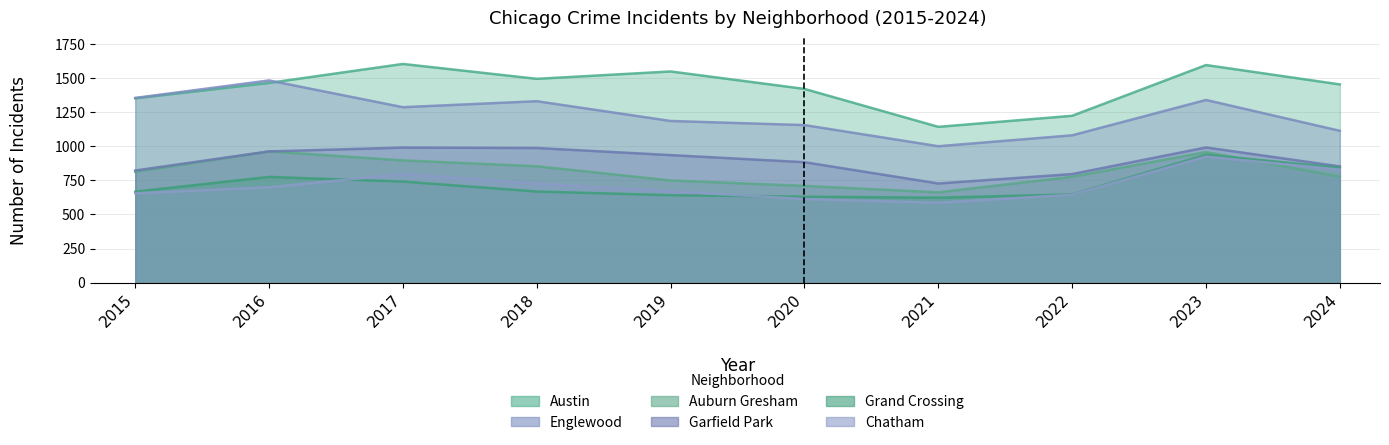

True or false: Grand Crossing and Garfield Park intersect in this chart.

False